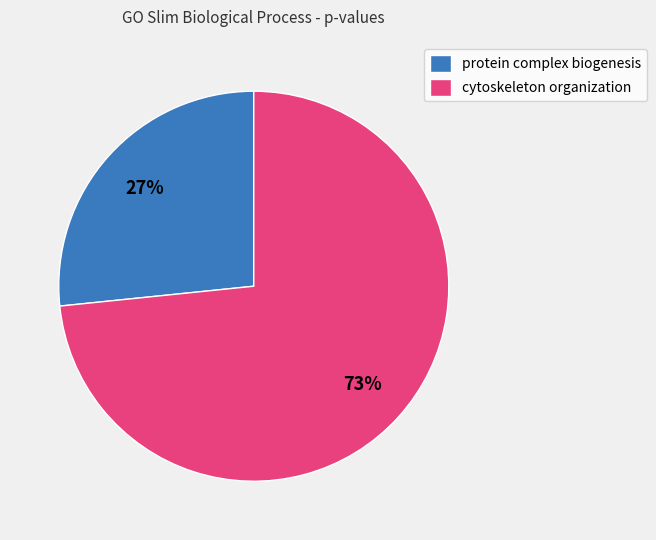

To the nearest percent, what portion does protein complex biogenesis represent?

27%